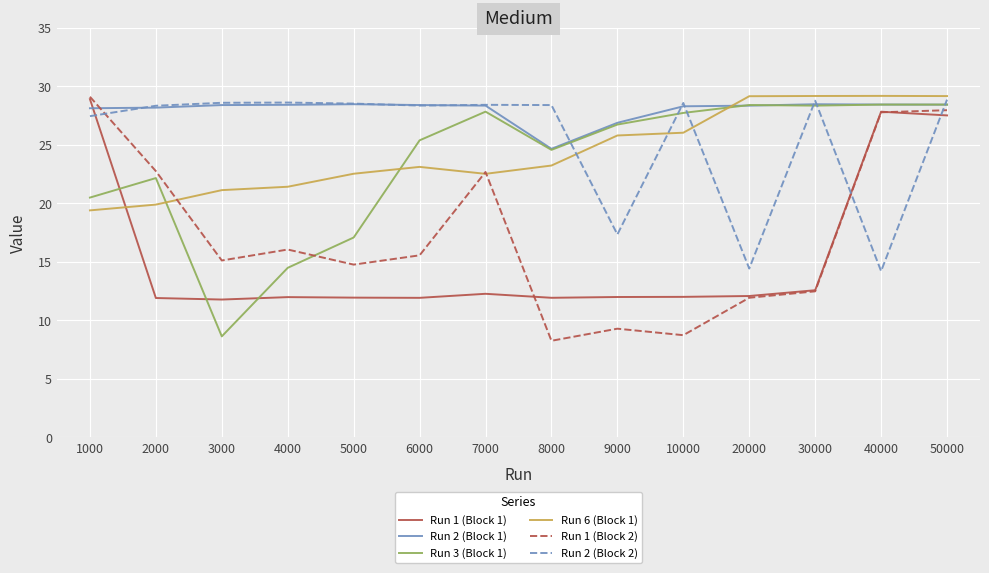

What is the difference between the highest and lowest values at 9000?

17.6